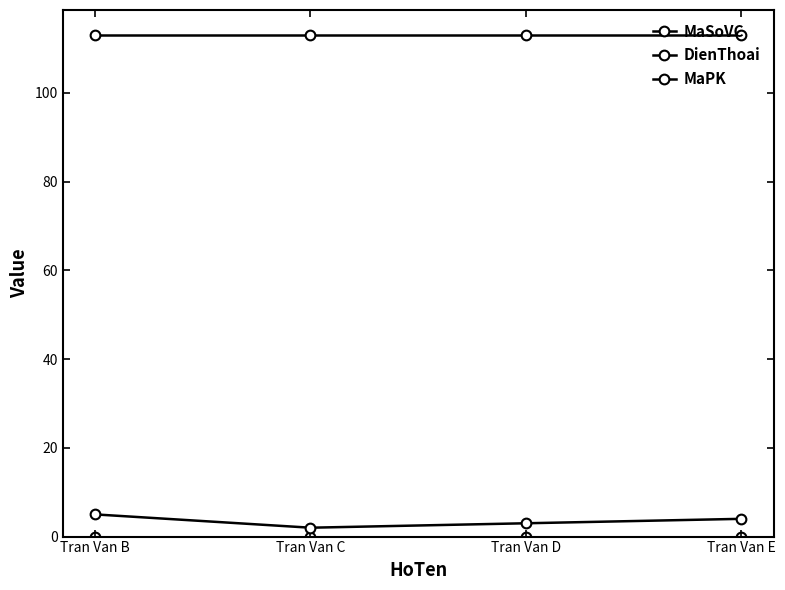

What is the total value across all series at Tran Van E?

117